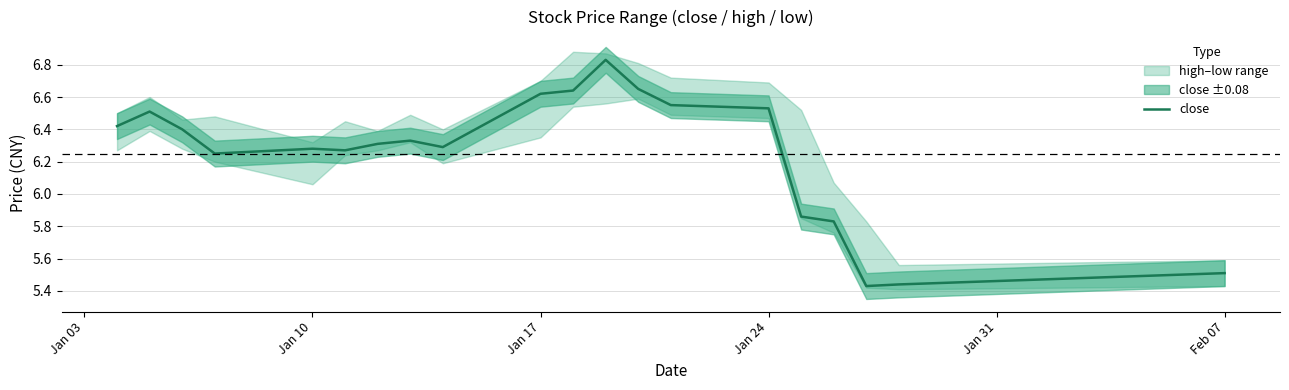

Is it true that close equals 10.4 at Jan 24?

False